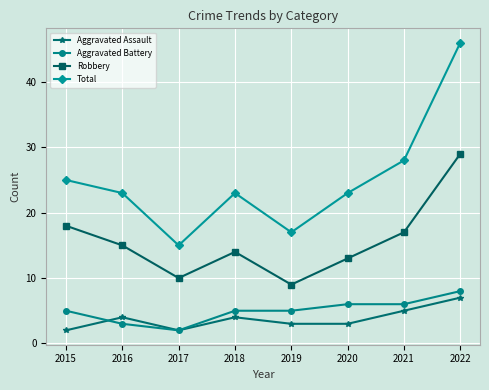

Count the number of categories in the chart.

8